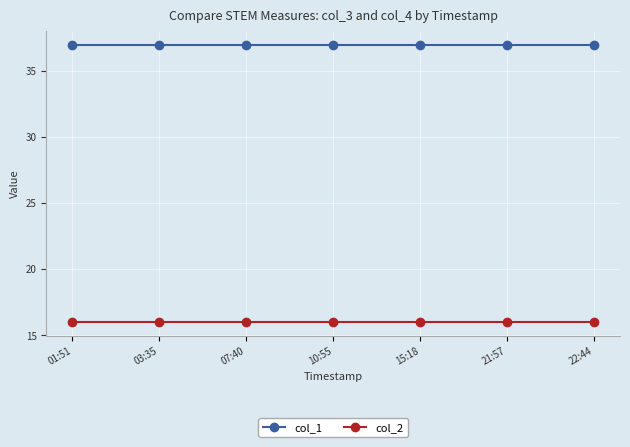

How many lines are shown in the chart?

2